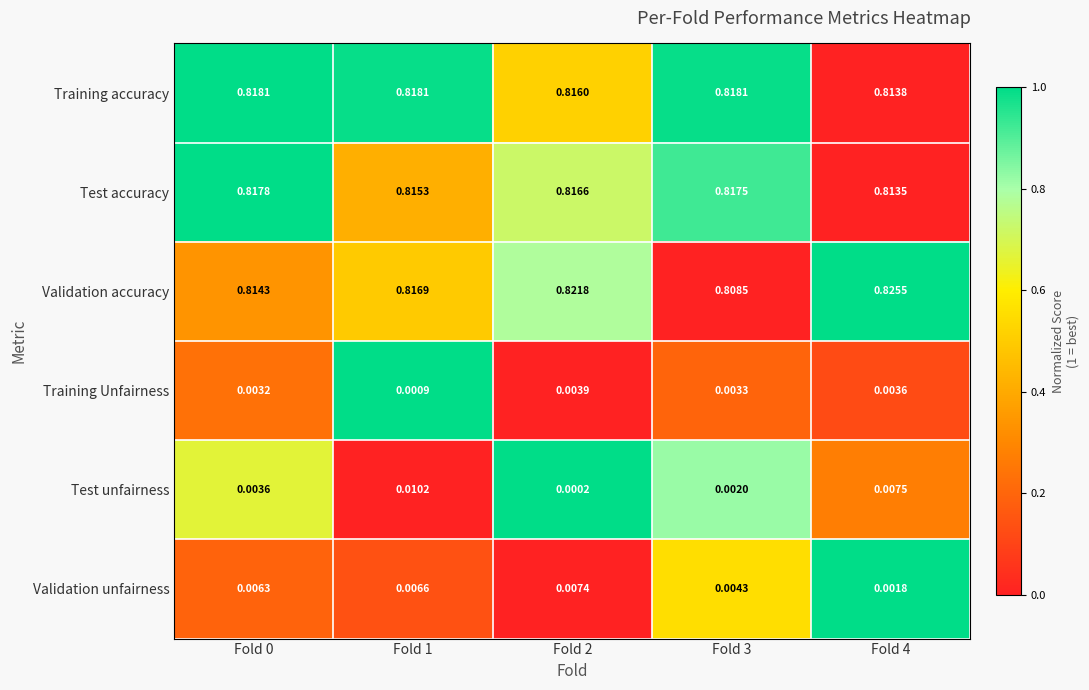

Which series changed the most between Fold 1 and Fold 4?

Validation accuracy